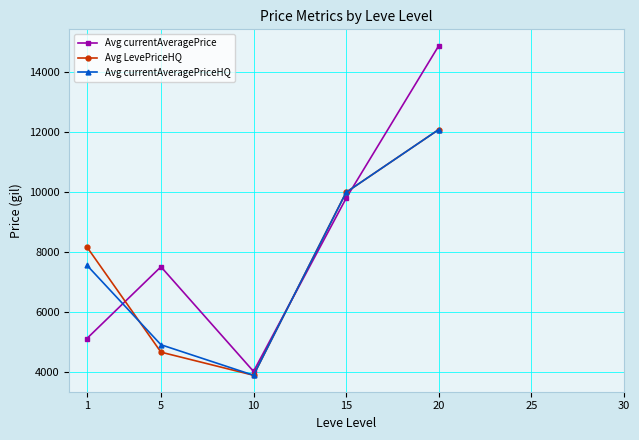

The Avg currentAveragePriceHQ series shows 7794.7 at 5. True or false?

False